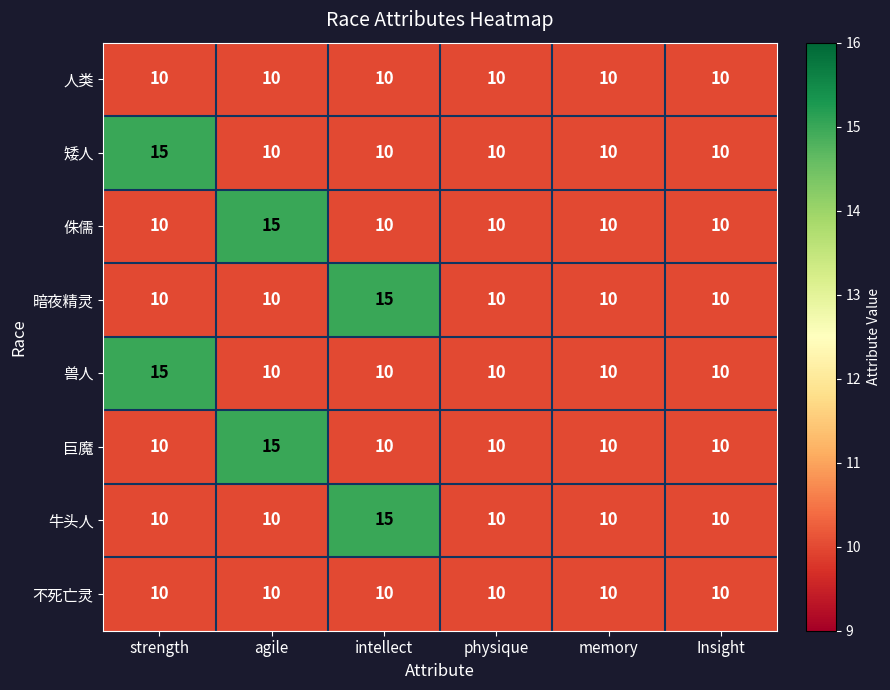

What is the total value across all series at memory?

80